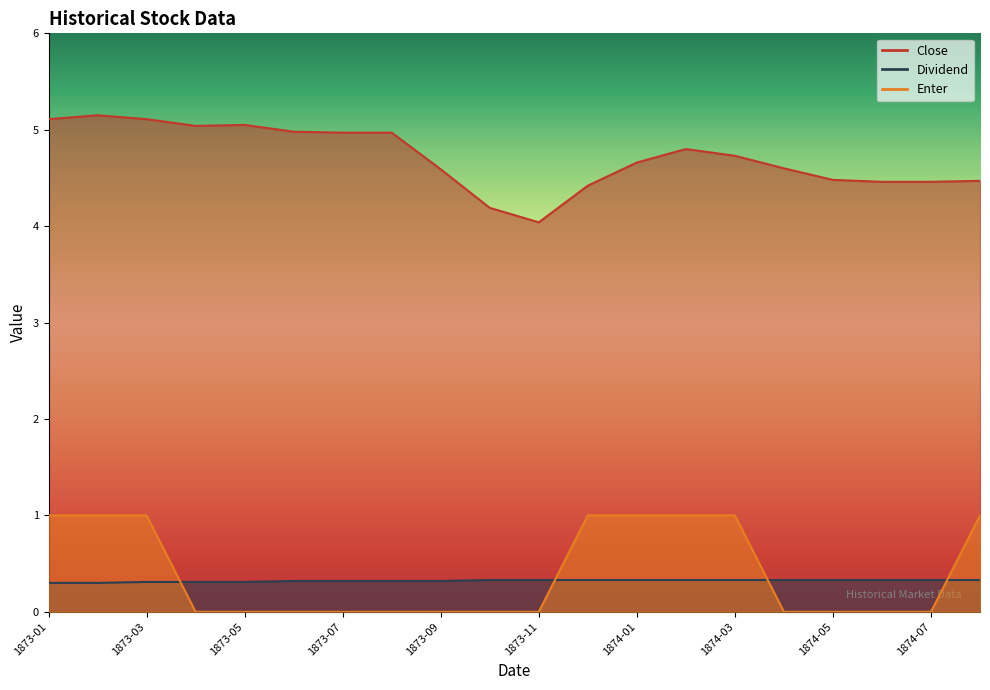

True or false: Enter and Close cross at least once.

False